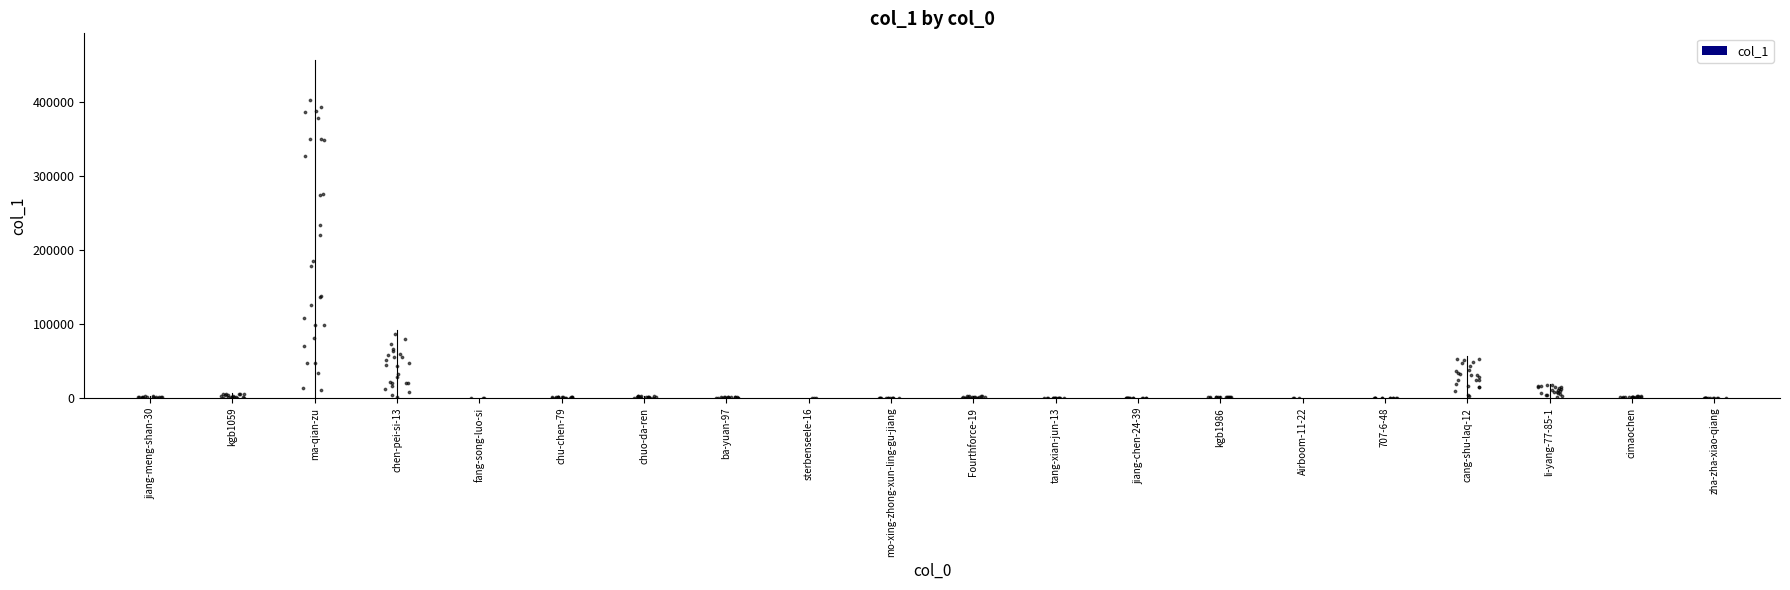

What is the change in value from kgb1059 to chen-pei-si-13?

+505.0